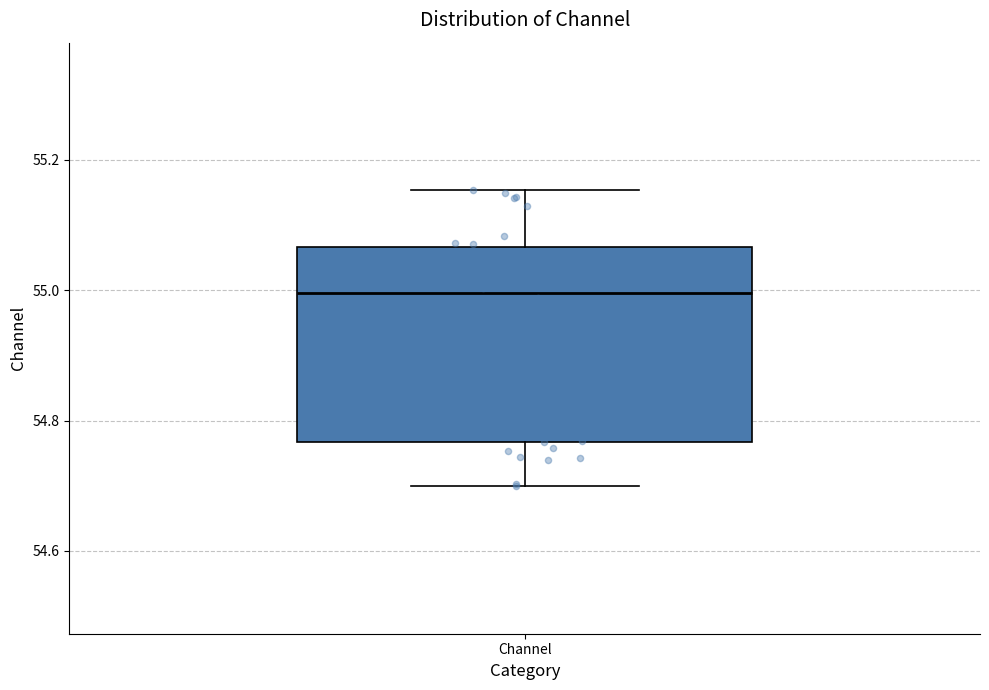

Where does the upper whisker of the box for Channel end on the y-axis? The values are not printed on the chart, so give them approximately, as read against the axis.

55.16